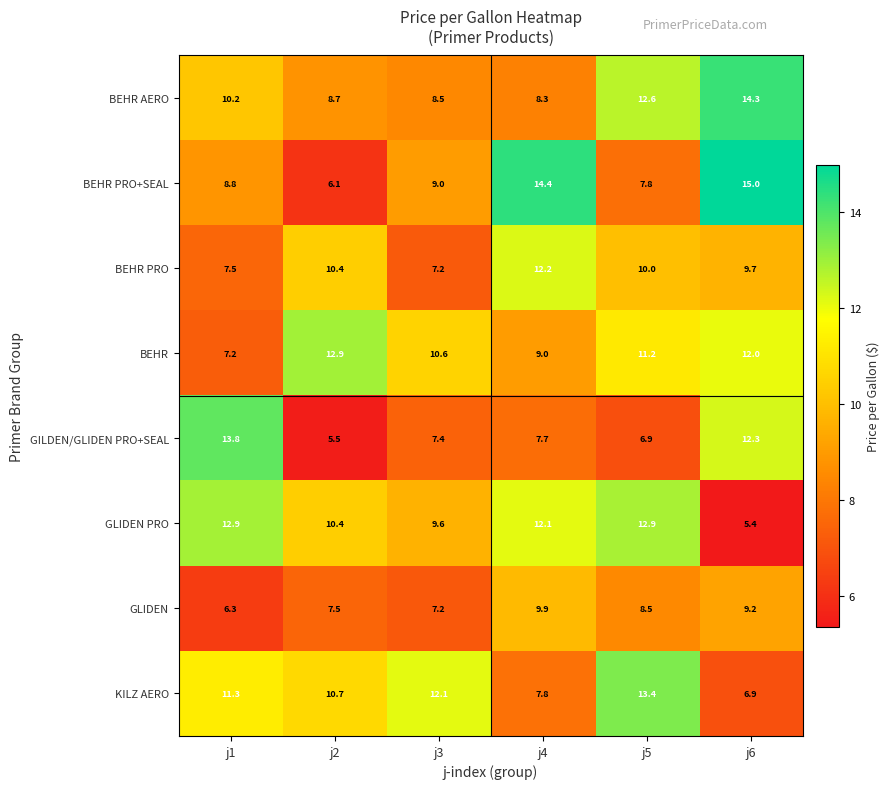

Which series has the widest spread of values?

BEHR PRO+SEAL